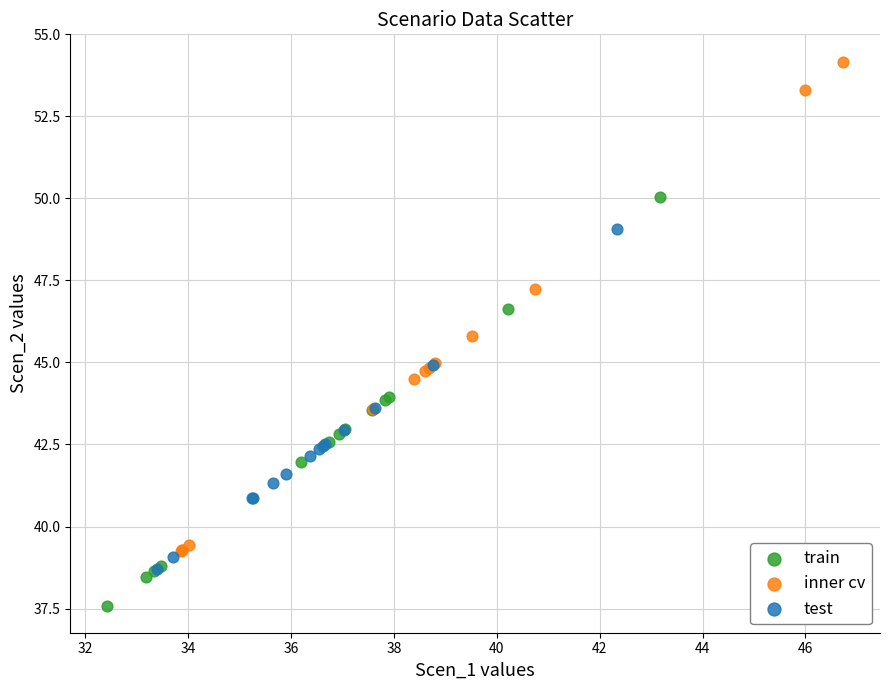

Which series reaches the maximum Y coordinate?

inner cv